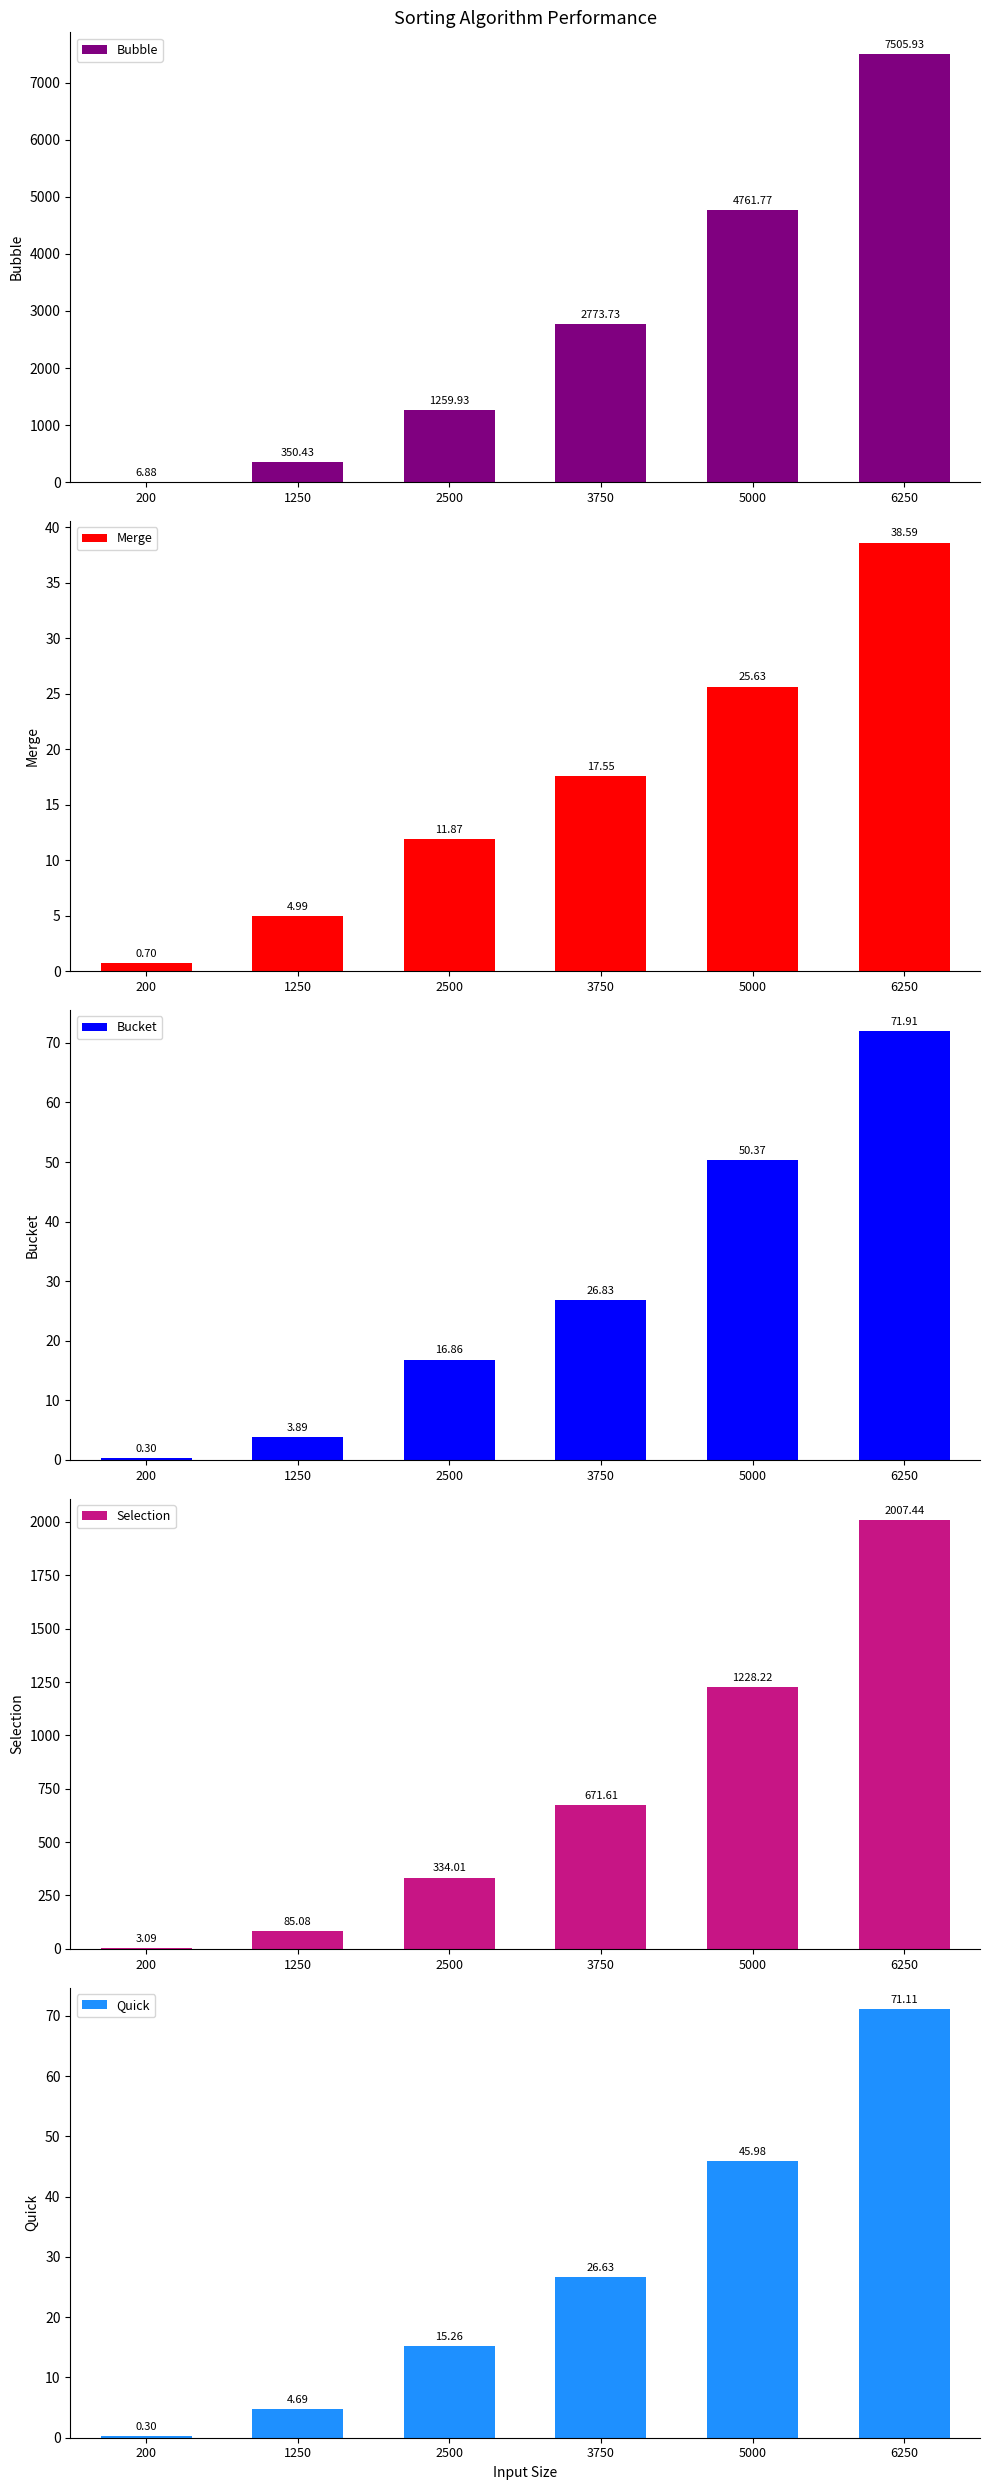

What value does the Merge series have at 2500?

11.9